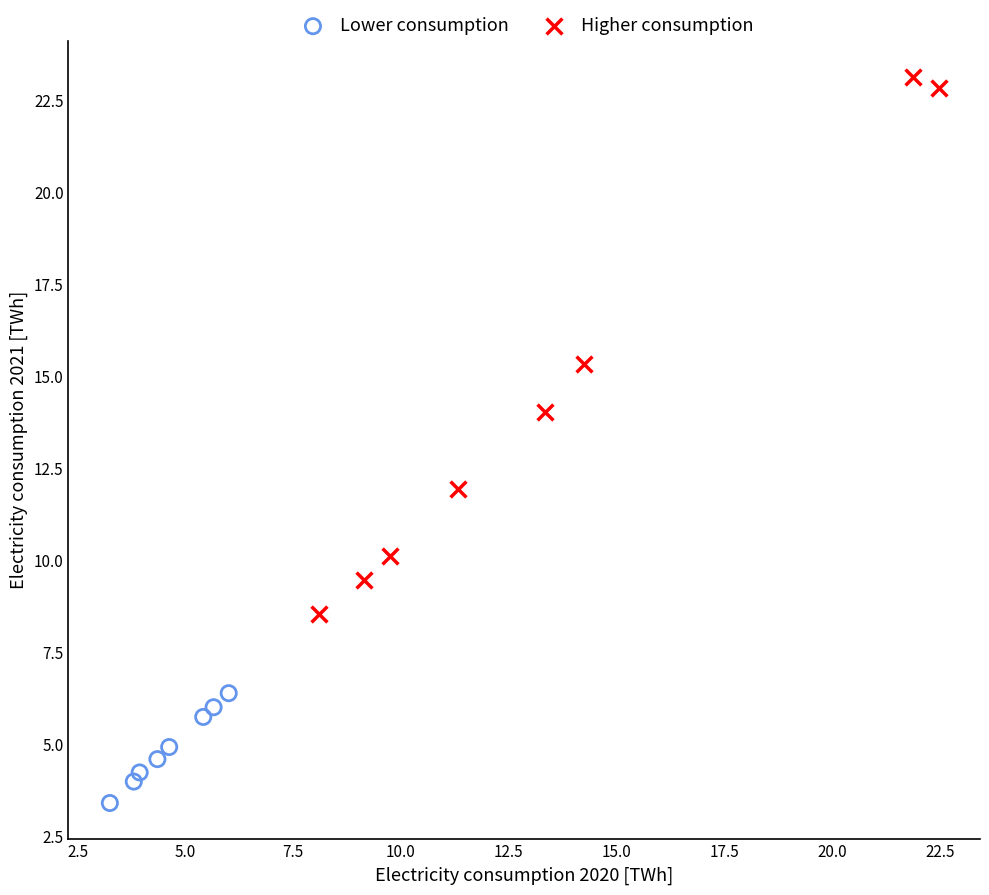

Which series contains the highest Y value?

Higher consumption